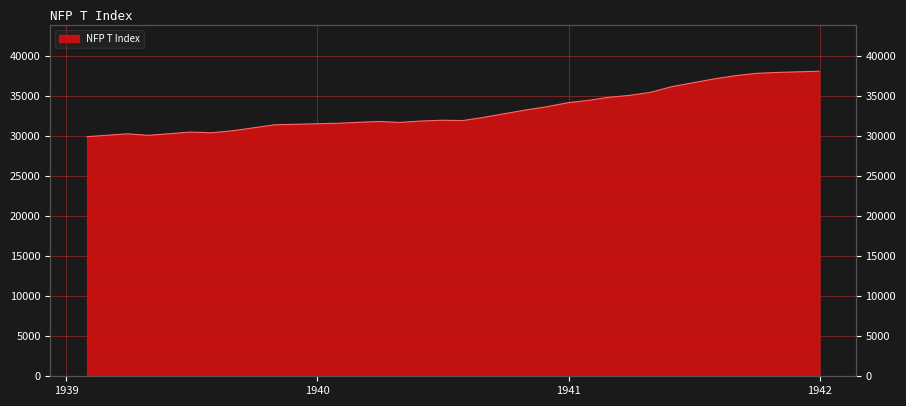

List the labels in order of value, largest first.

1941-12-31, 1941-11-30, 1941-10-31, 1941-09-30, 1941-08-31, 1941-07-31, 1941-06-30, 1941-05-31, 1941-04-30, 1941-03-31, 1941-02-28, 1941-01-31, 1940-12-31, 1940-11-30, 1940-10-31, 1940-09-30, 1940-08-31, 1940-06-30, 1940-07-31, 1940-05-31, 1940-03-31, 1940-02-29, 1940-04-30, 1940-01-31, 1939-12-31, 1939-11-30, 1939-10-31, 1939-09-30, 1939-08-31, 1939-06-30, 1939-07-31, 1939-05-31, 1939-03-31, 1939-02-28, 1939-04-30, 1939-01-31